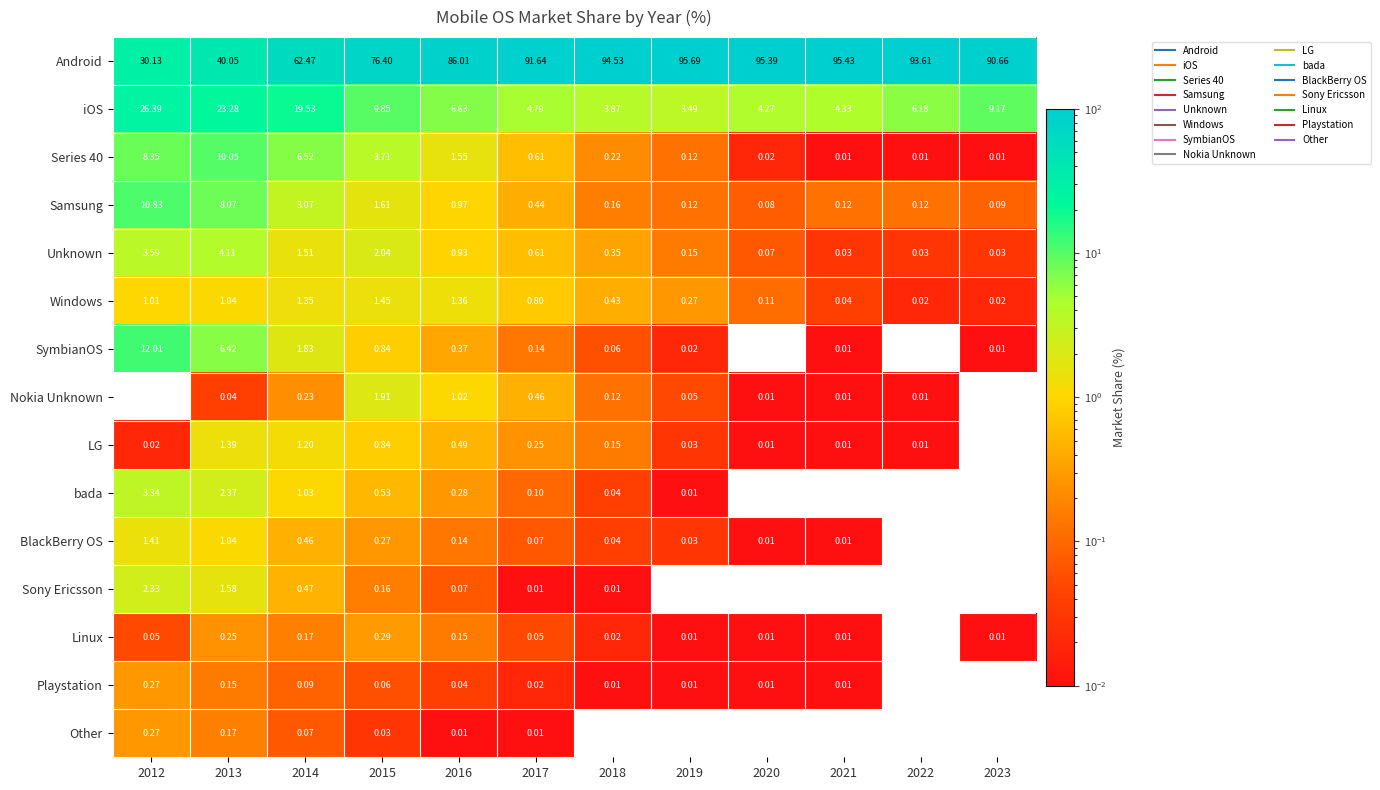

Which series has the largest total across all categories?

Android